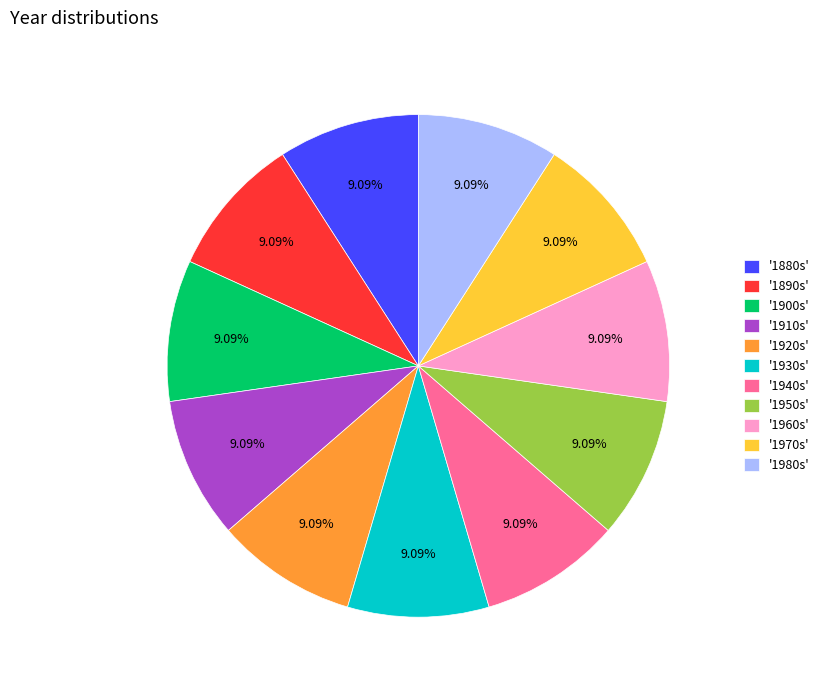

Does '1890s' account for over 50% of the chart?

No